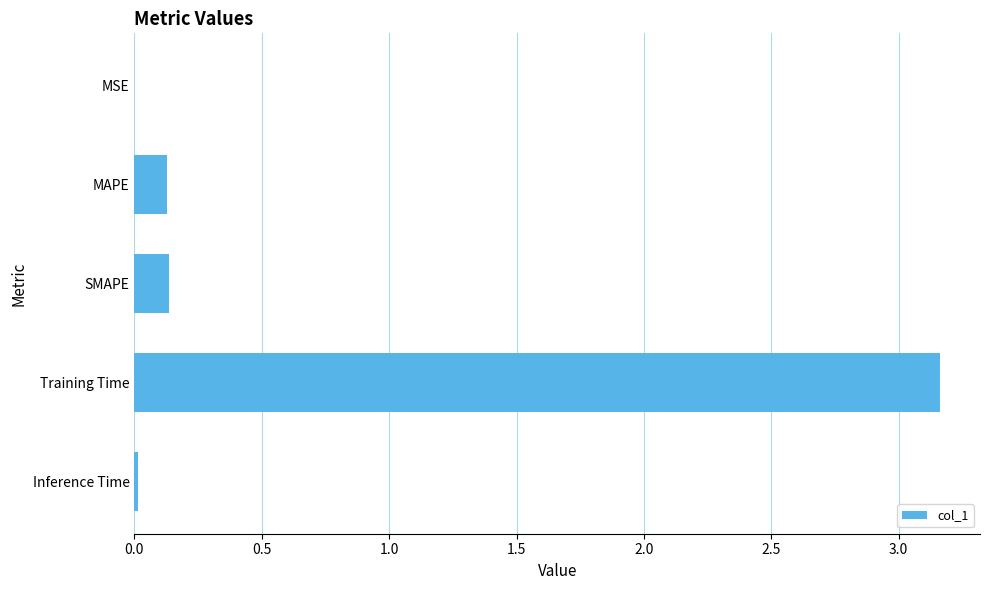

How many categories are shown in the chart?

5